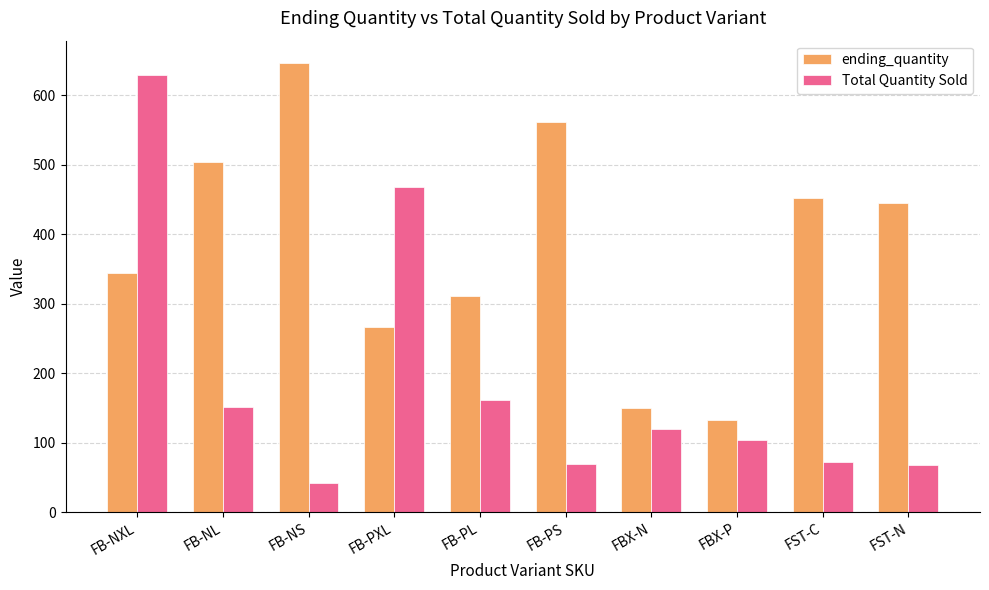

What position from the left is FST-C?

9